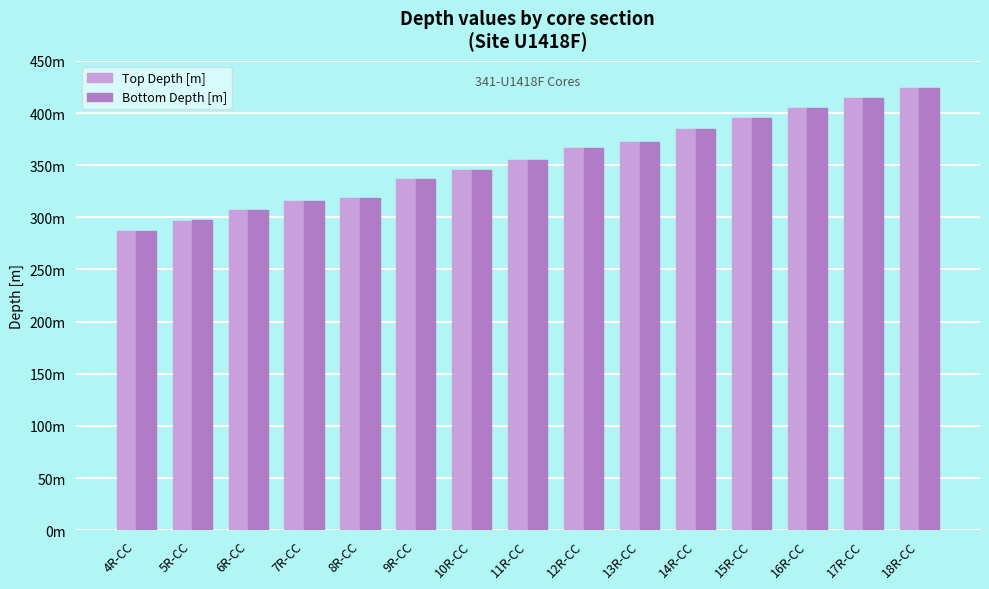

At which category is the sum across all series the highest?

18R-CC